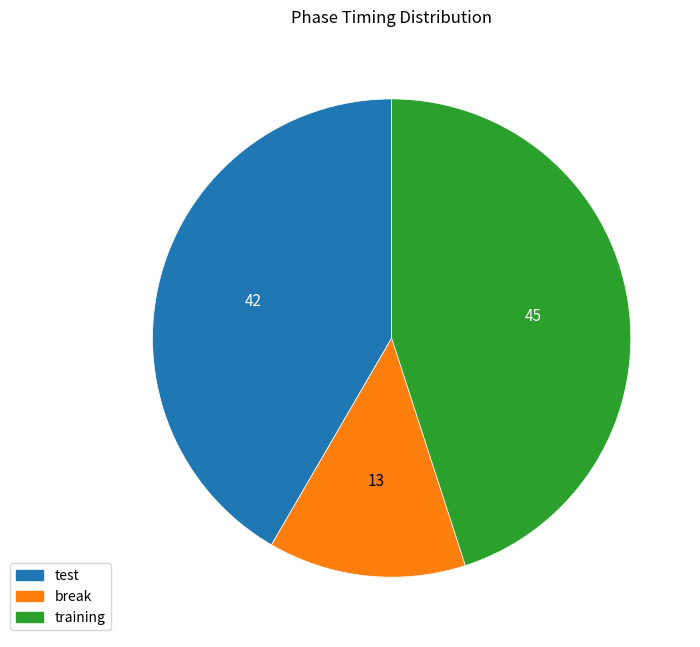

The training slice represents 45% of the pie. True or false?

True